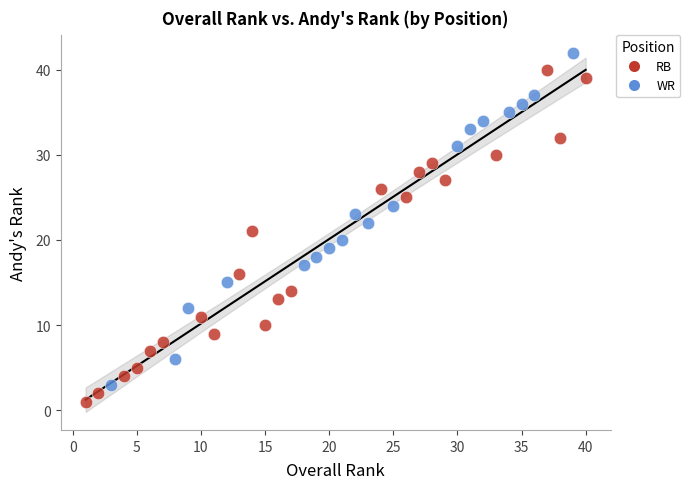

Which series contains the highest Y value?

WR